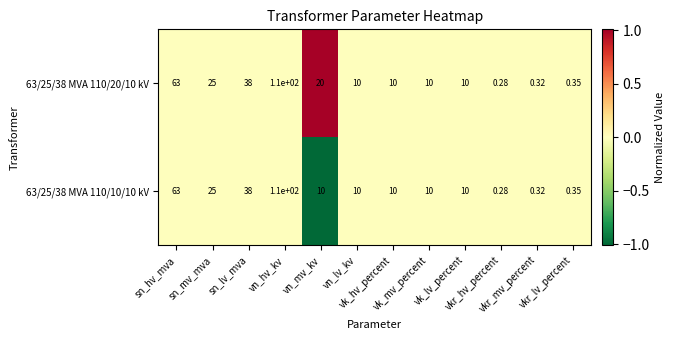

Which series has the largest range (max minus min)?

63/25/38 MVA 110/20/10 kV